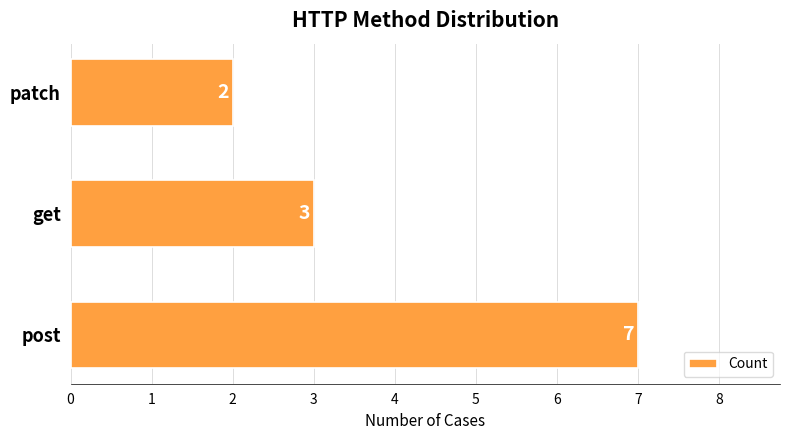

Approximately how many times larger is the value at patch compared to post?

0.3